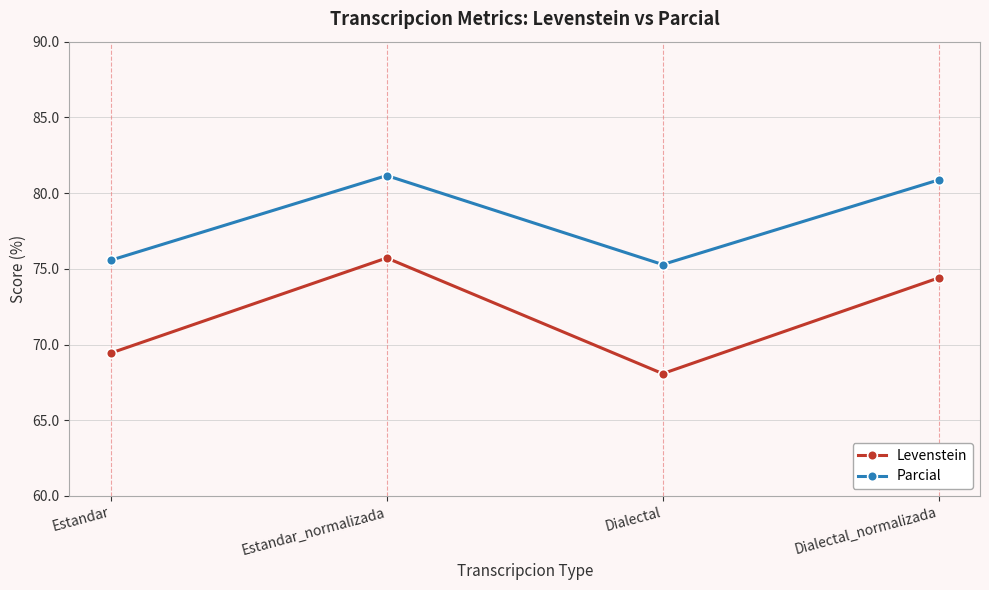

What is the difference between the highest and lowest values at Estandar_normalizada?

5.4